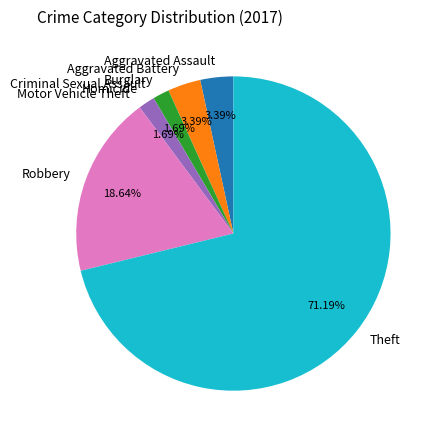

Does Theft represent more than half of the total?

Yes